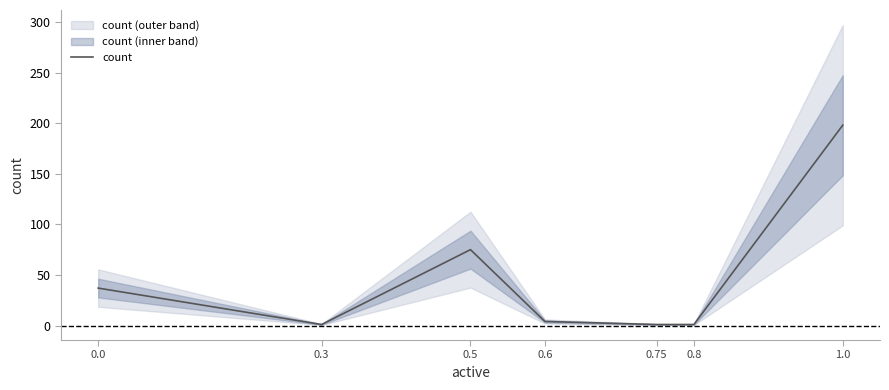

Does the chart display data point markers on the line(s)?

No